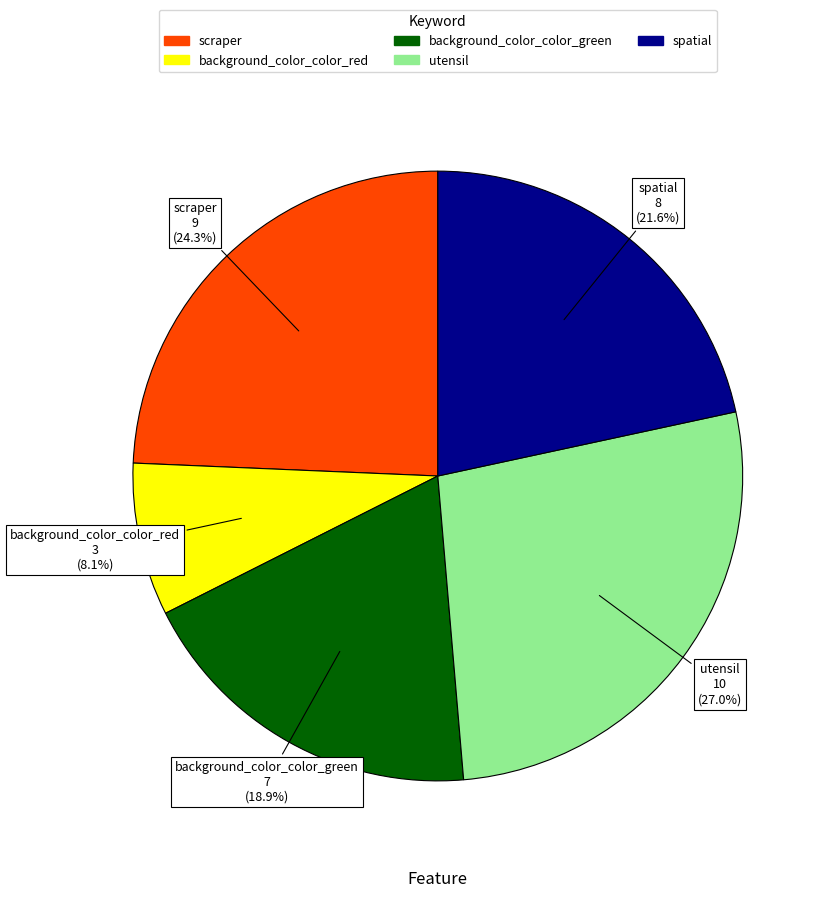

To the nearest percent, what is the combined percentage of spatial and scraper?

46%